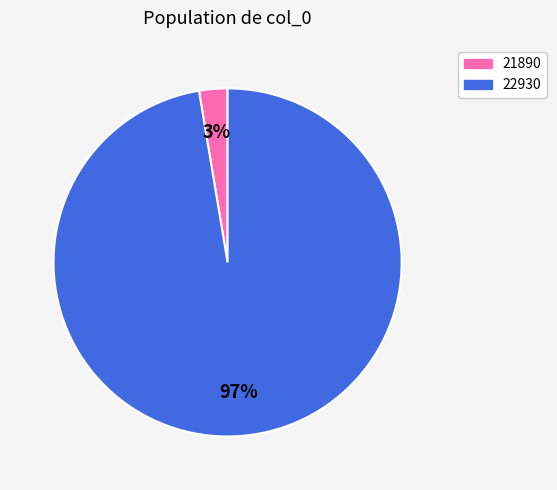

Is the sum of 21890 and 22930 greater than half?

Yes